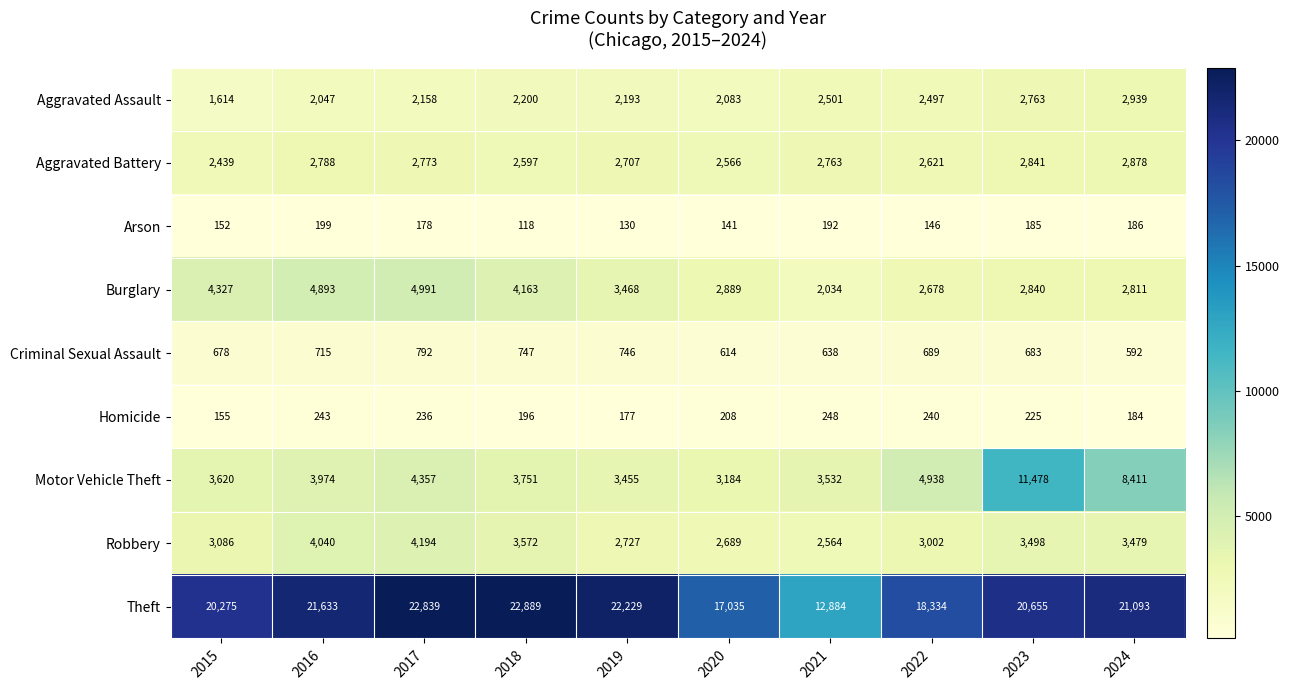

Is it true that Robbery equals 3086 at 2015?

True